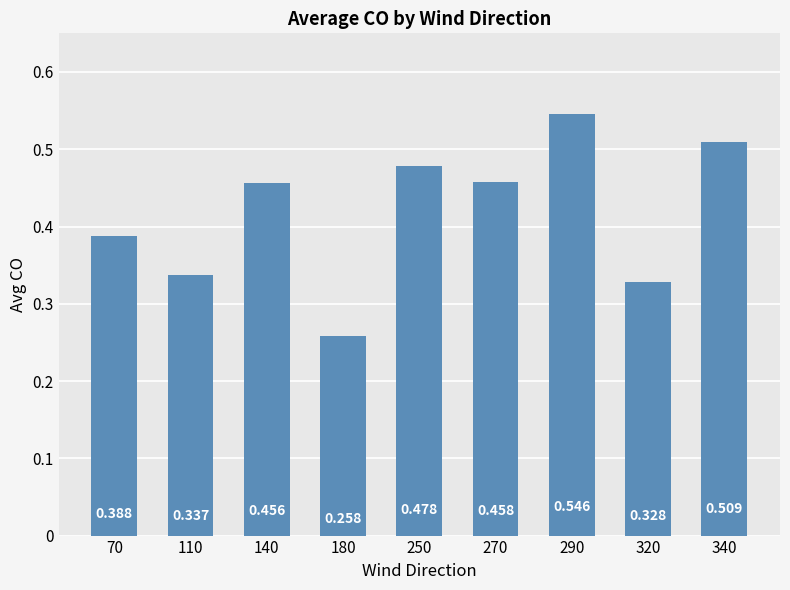

Reading left to right, extract all data points from this chart.

0.4	0.3	0.5	0.3	0.5	0.5	0.5	0.3	0.5